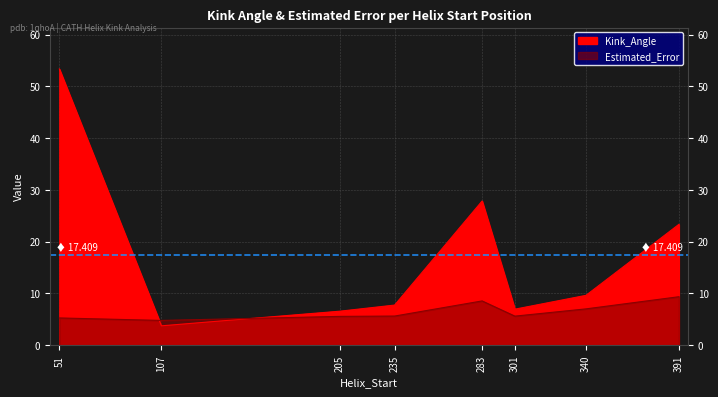

Reading left to right, transcribe all the data shown in this chart.

Kink_Angle: 51=53.4	107=3.7	205=6.6	235=7.8	283=27.9	301=7.0	340=9.6	391=23.4
Estimated_Error: 51=5.3	107=4.8	205=5.6	235=5.6	283=8.6	301=5.6	340=7.0	391=9.4